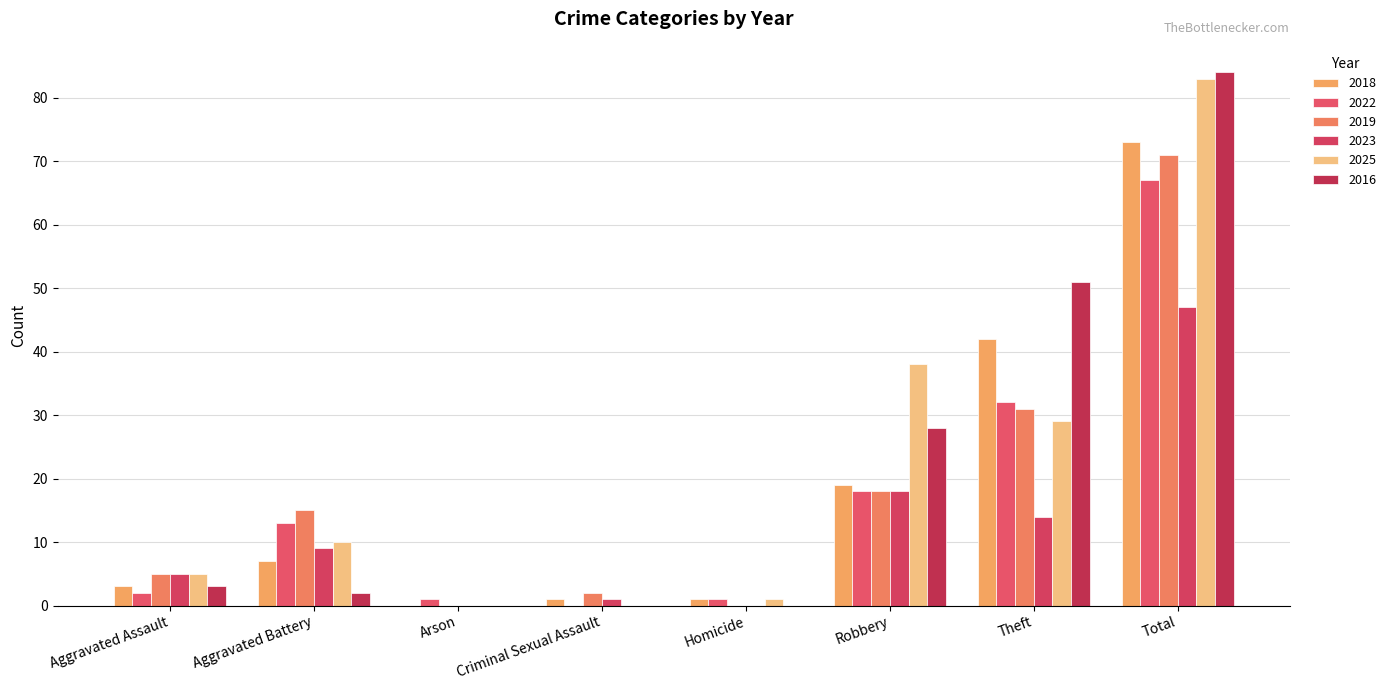

How many groups of bars are there?

8